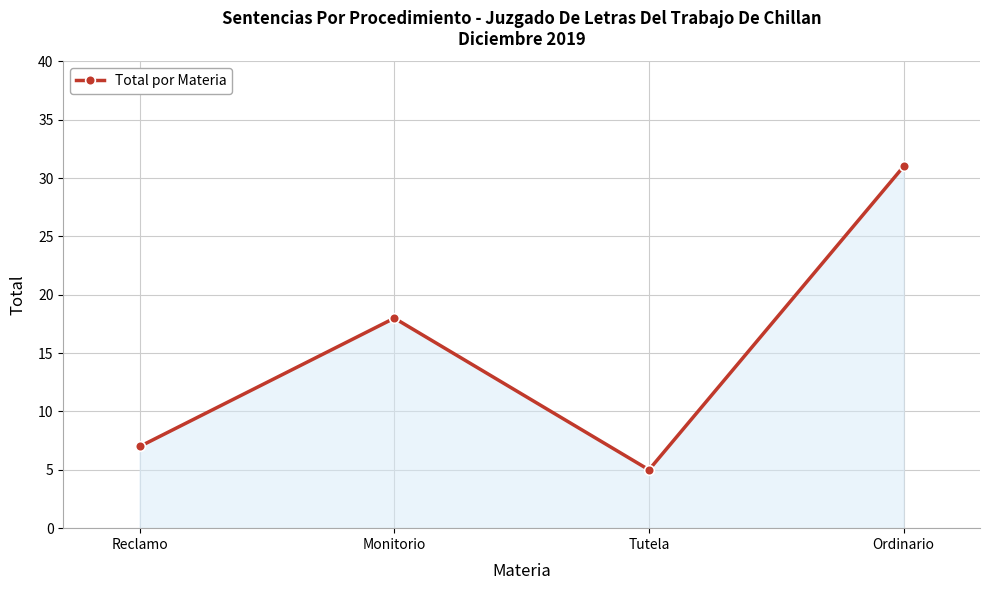

Does the chart have visible grid lines?

Yes